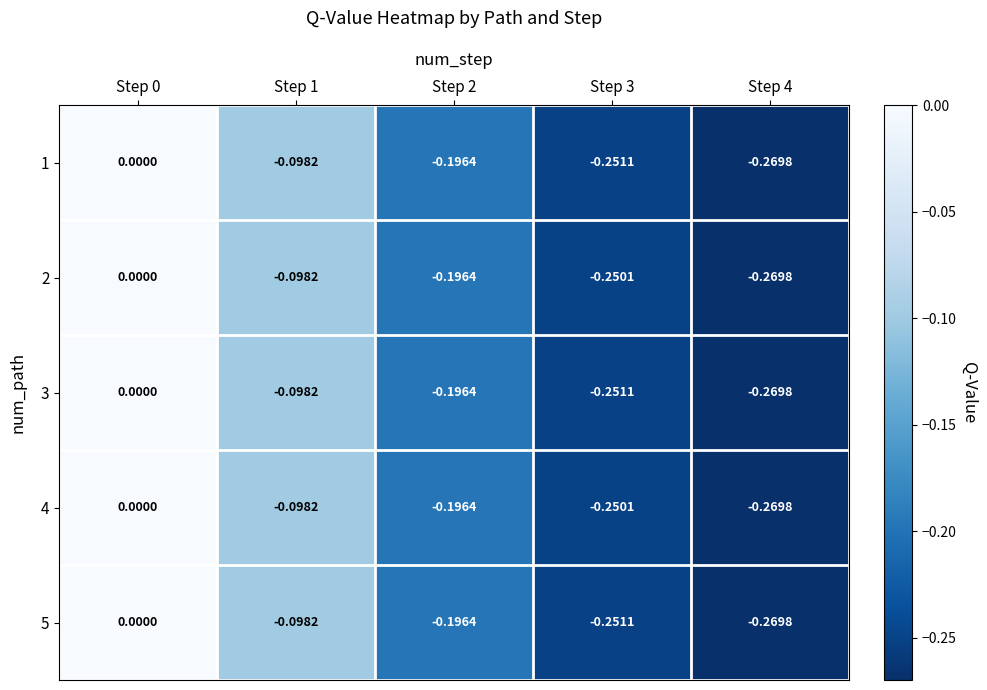

Is the value of 3 at Step 4 greater than the value of 2 at Step 0?

No